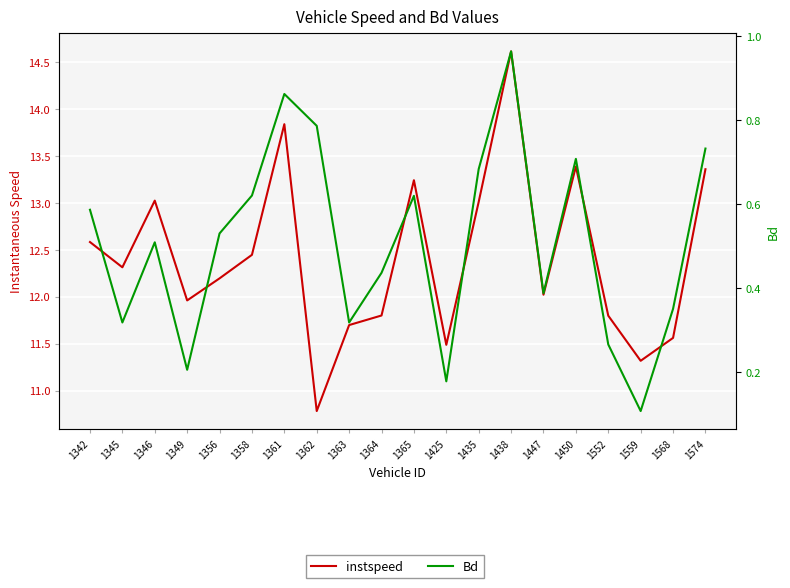

What is the difference between the second highest and minimum values in the Bd series?

0.8